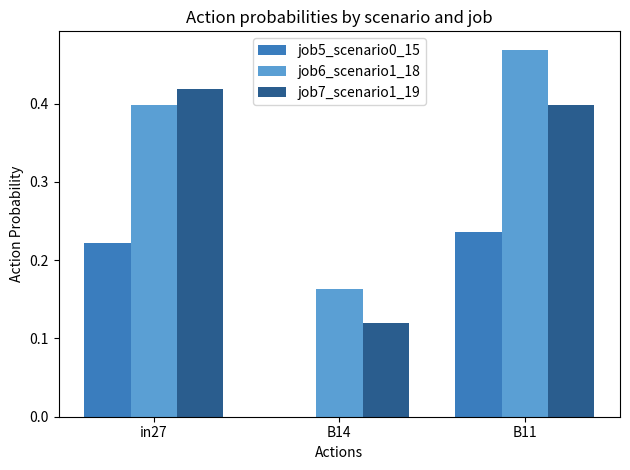

At which category is the sum across all series the highest?

B11